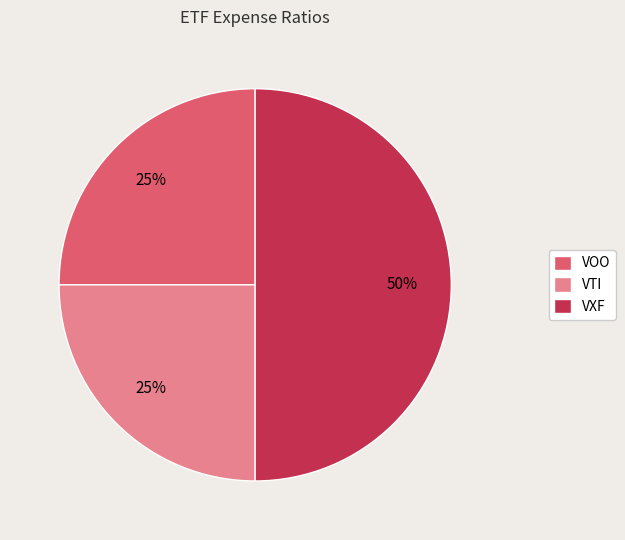

Count the number of slices in the pie.

3